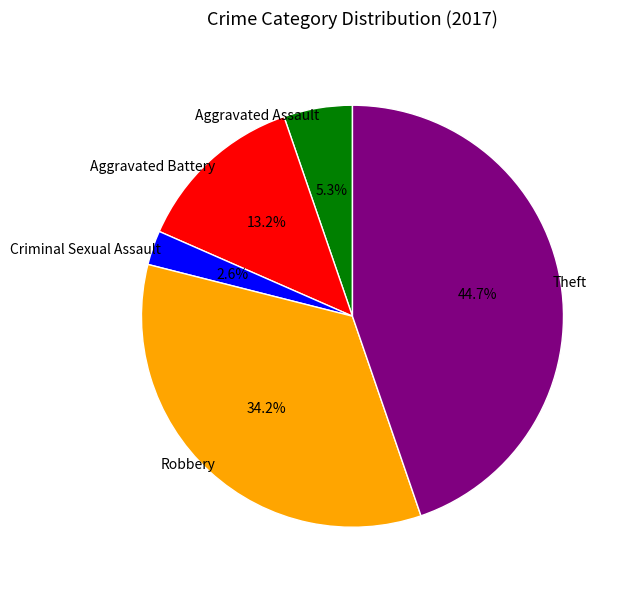

To the nearest percent, what is the combined percentage of Aggravated Assault and Theft?

50%